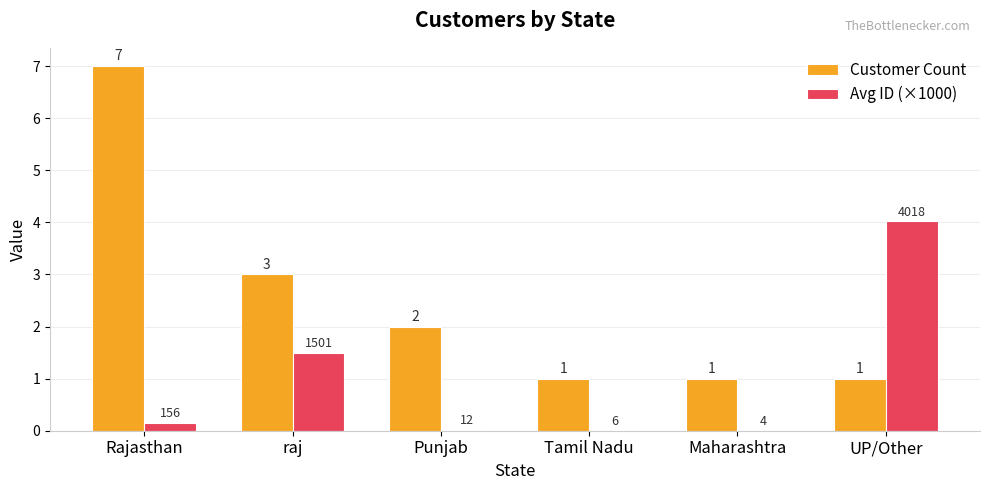

How many groups of bars are there?

6